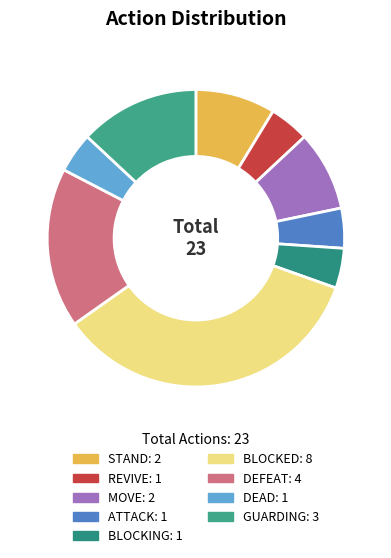

What percentage is the STAND slice, to the nearest percent?

9%